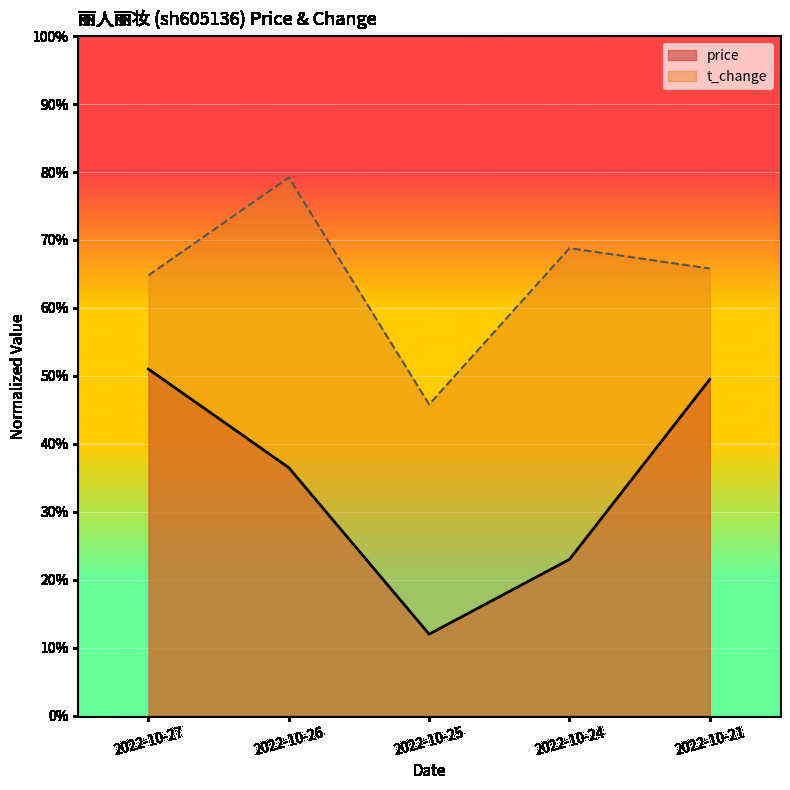

Reading right to left, transcribe all the data shown in this chart.

price: 2022-10-21=0.5	2022-10-24=0.2	2022-10-25=0.1	2022-10-26=0.4	2022-10-27=0.5
t_change: 2022-10-21=0.7	2022-10-24=0.7	2022-10-25=0.5	2022-10-26=0.8	2022-10-27=0.6